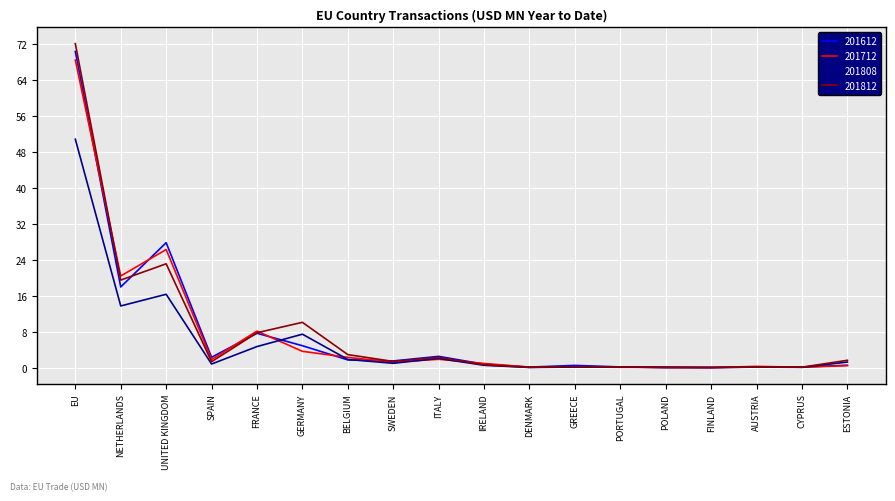

How many lines are shown in the chart?

4